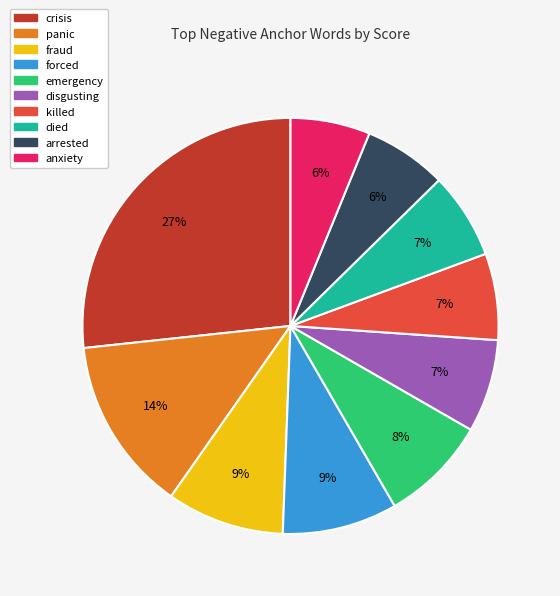

How many slices are in this pie chart?

10